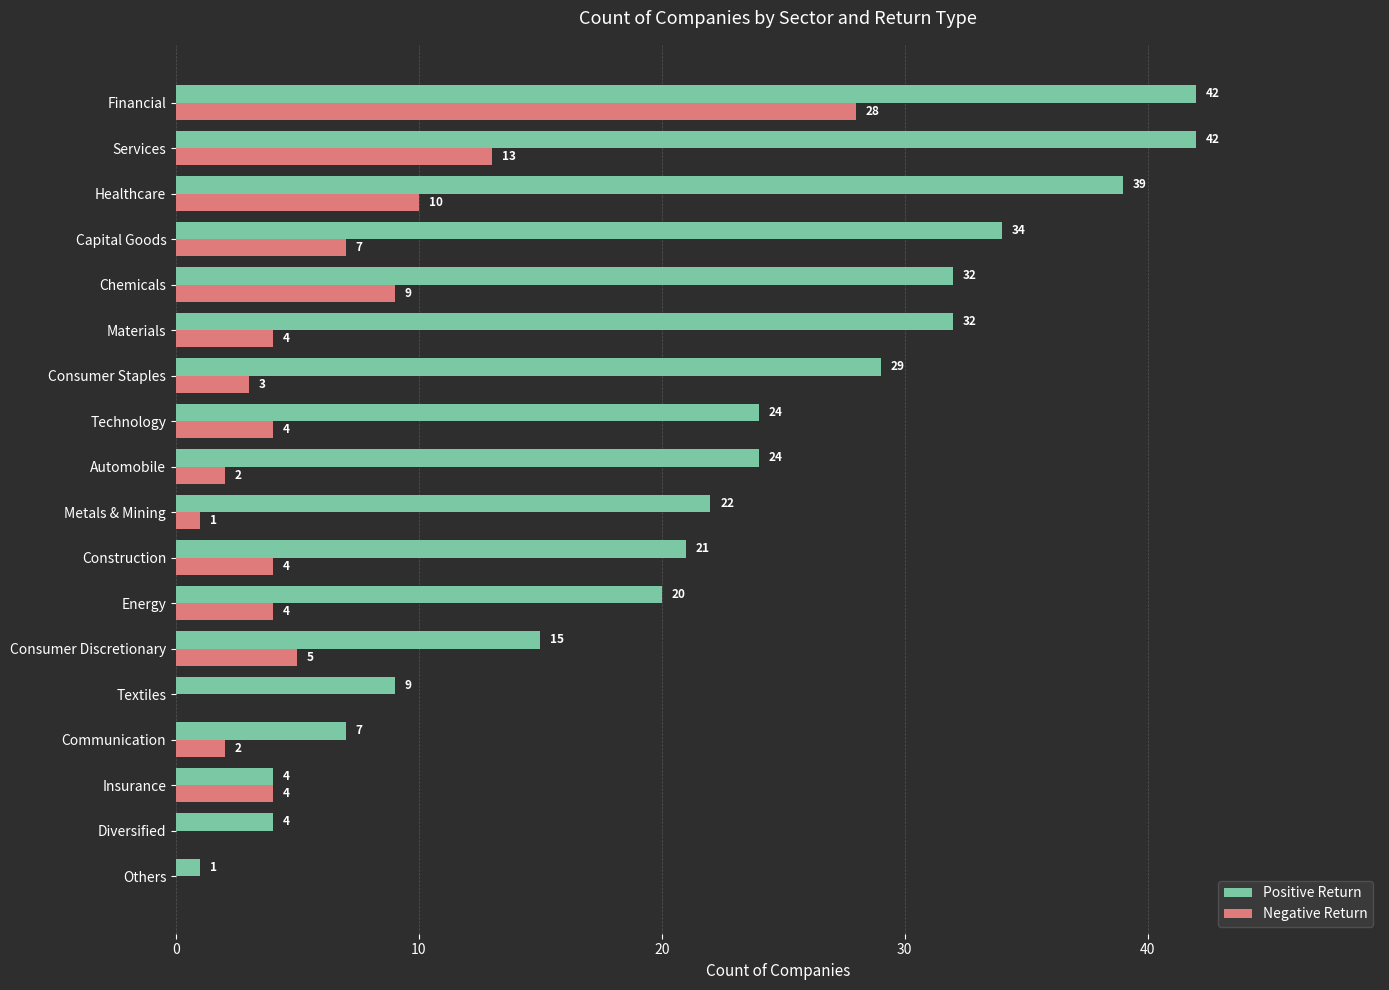

What is the greatest value displayed?

42